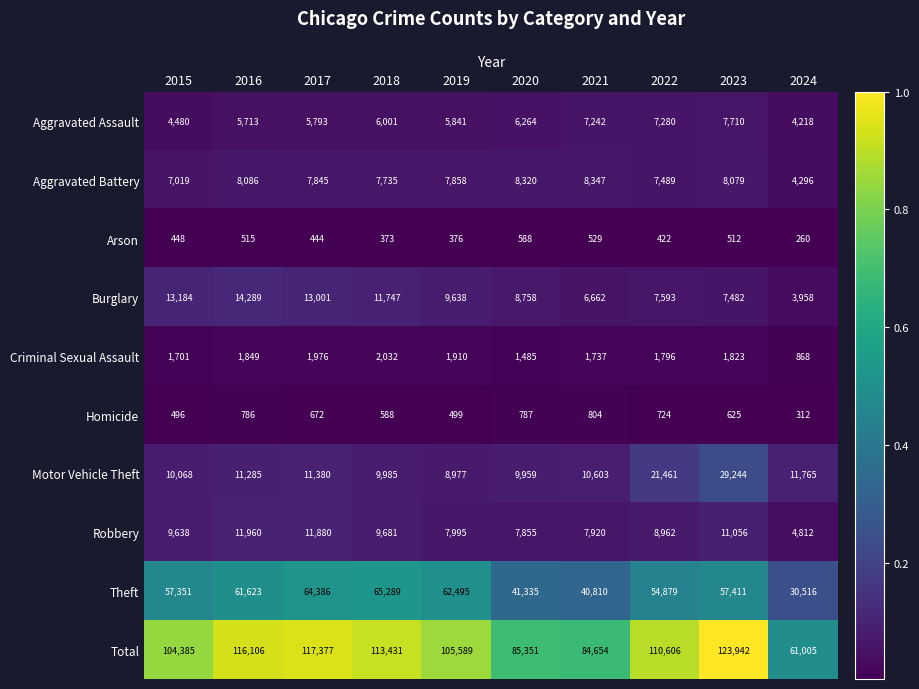

At which label is Criminal Sexual Assault closest to 1450?

2020